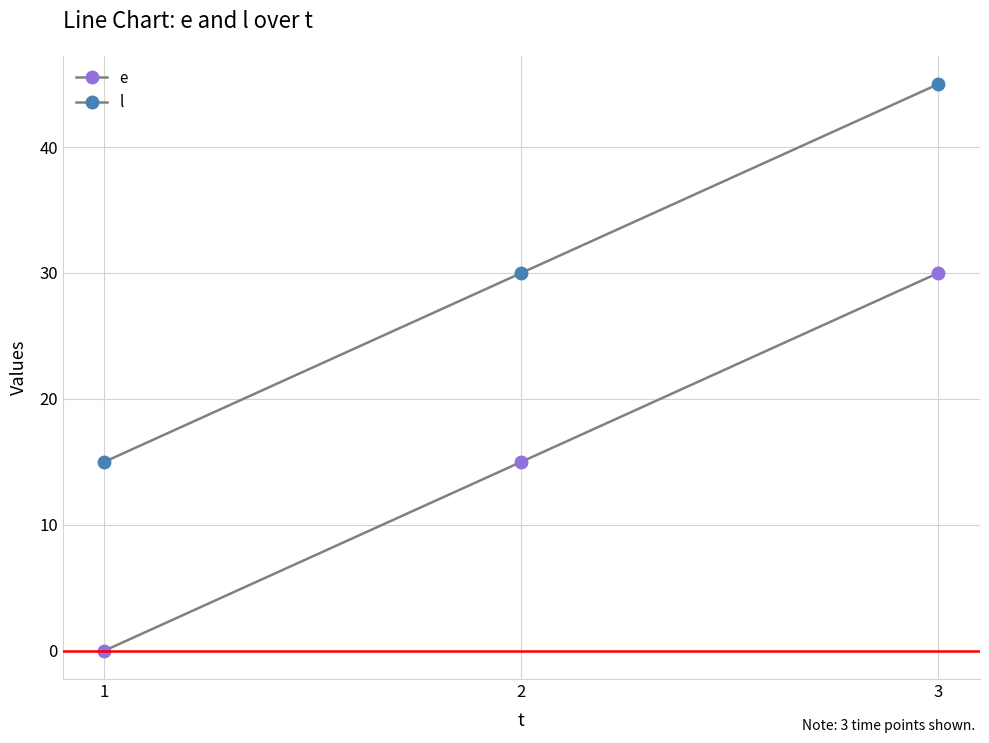

How many lines are shown in the chart?

2